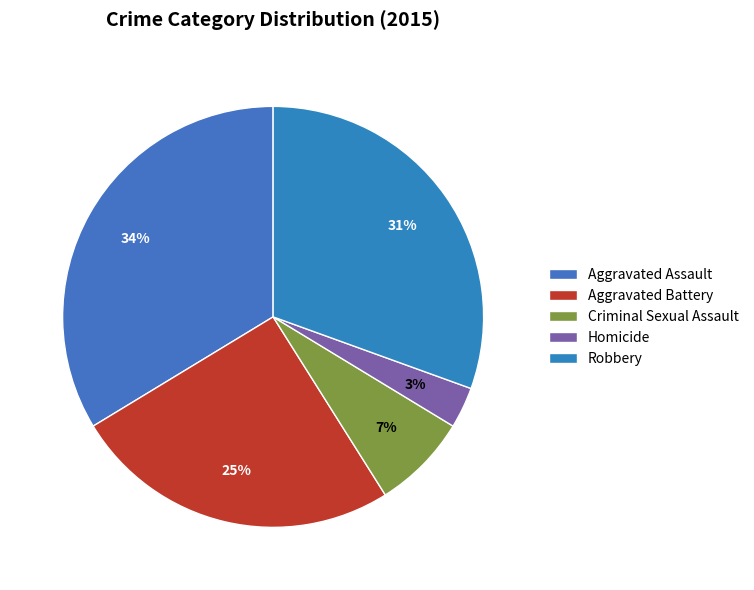

How many segments does this pie chart have?

5